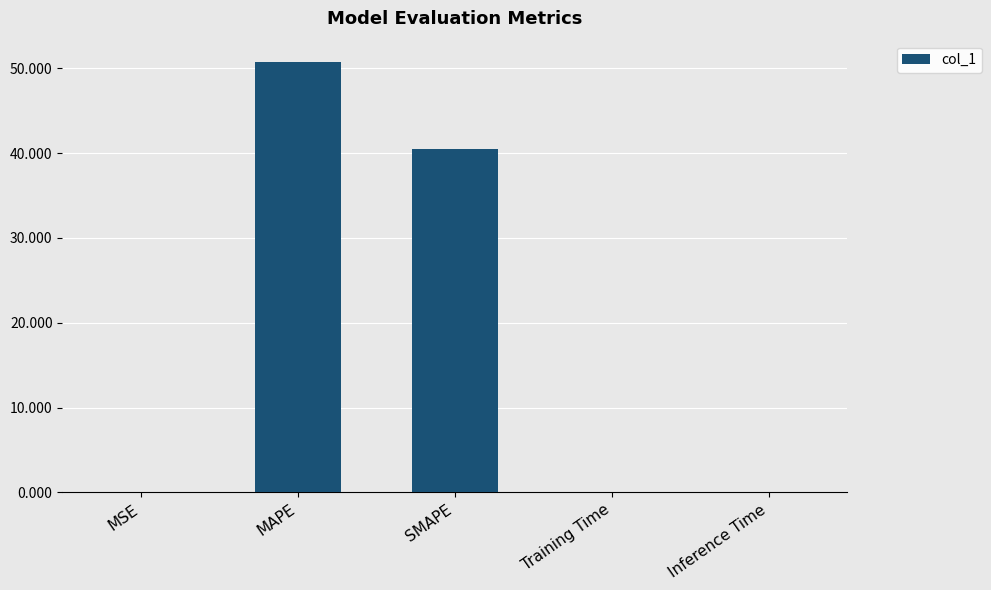

The value at MAPE is 18.9. True or false?

False